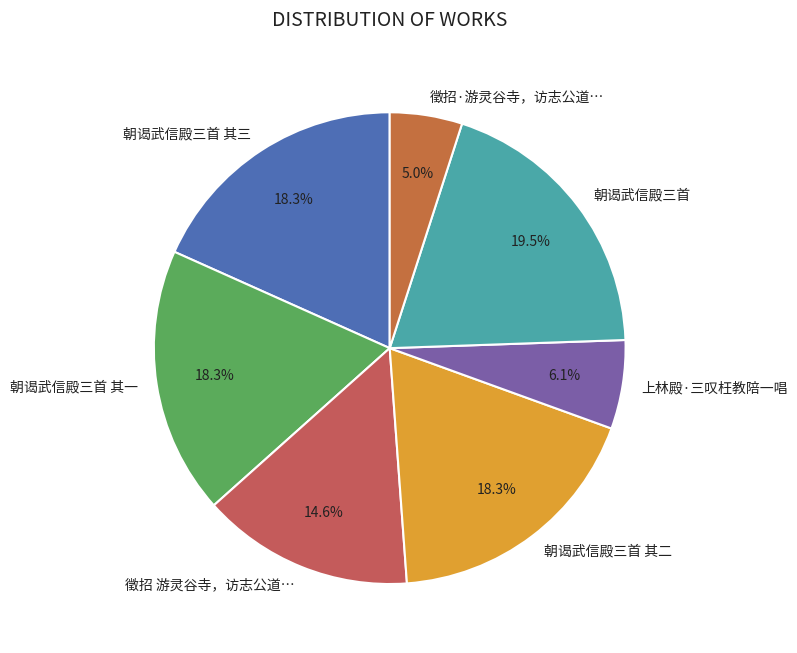

Between 朝谒武信殿三首 and 徵招·游灵谷寺，访志公道…, which is larger?

朝谒武信殿三首